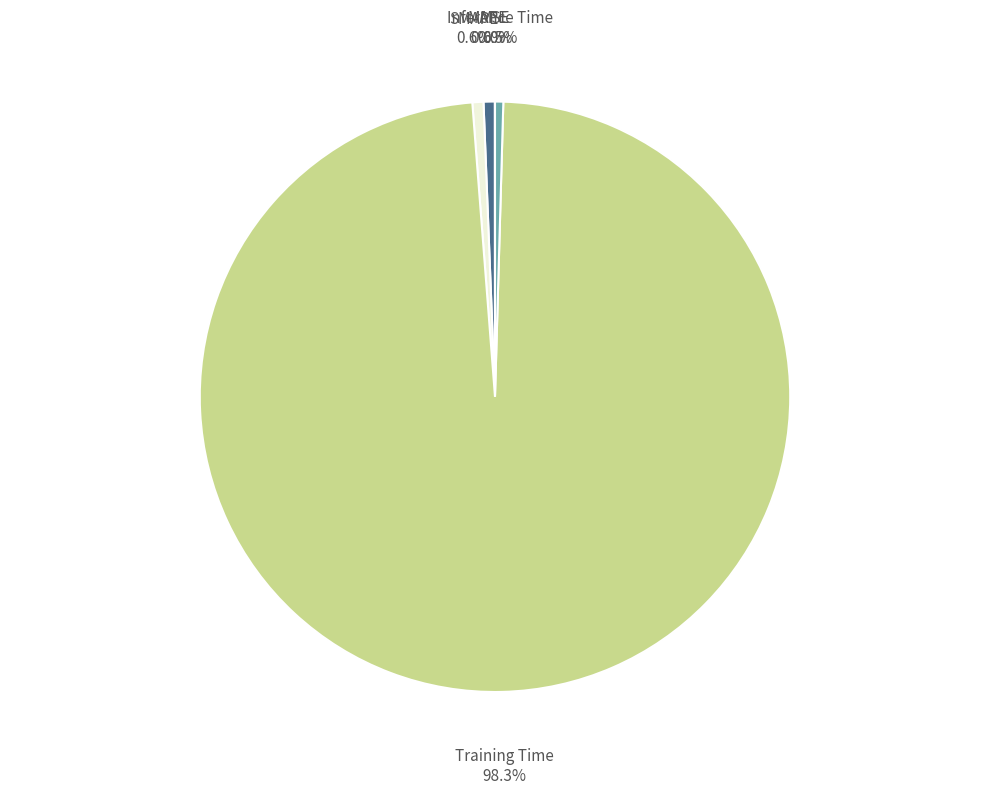

Is there a majority slice in this chart?

Yes